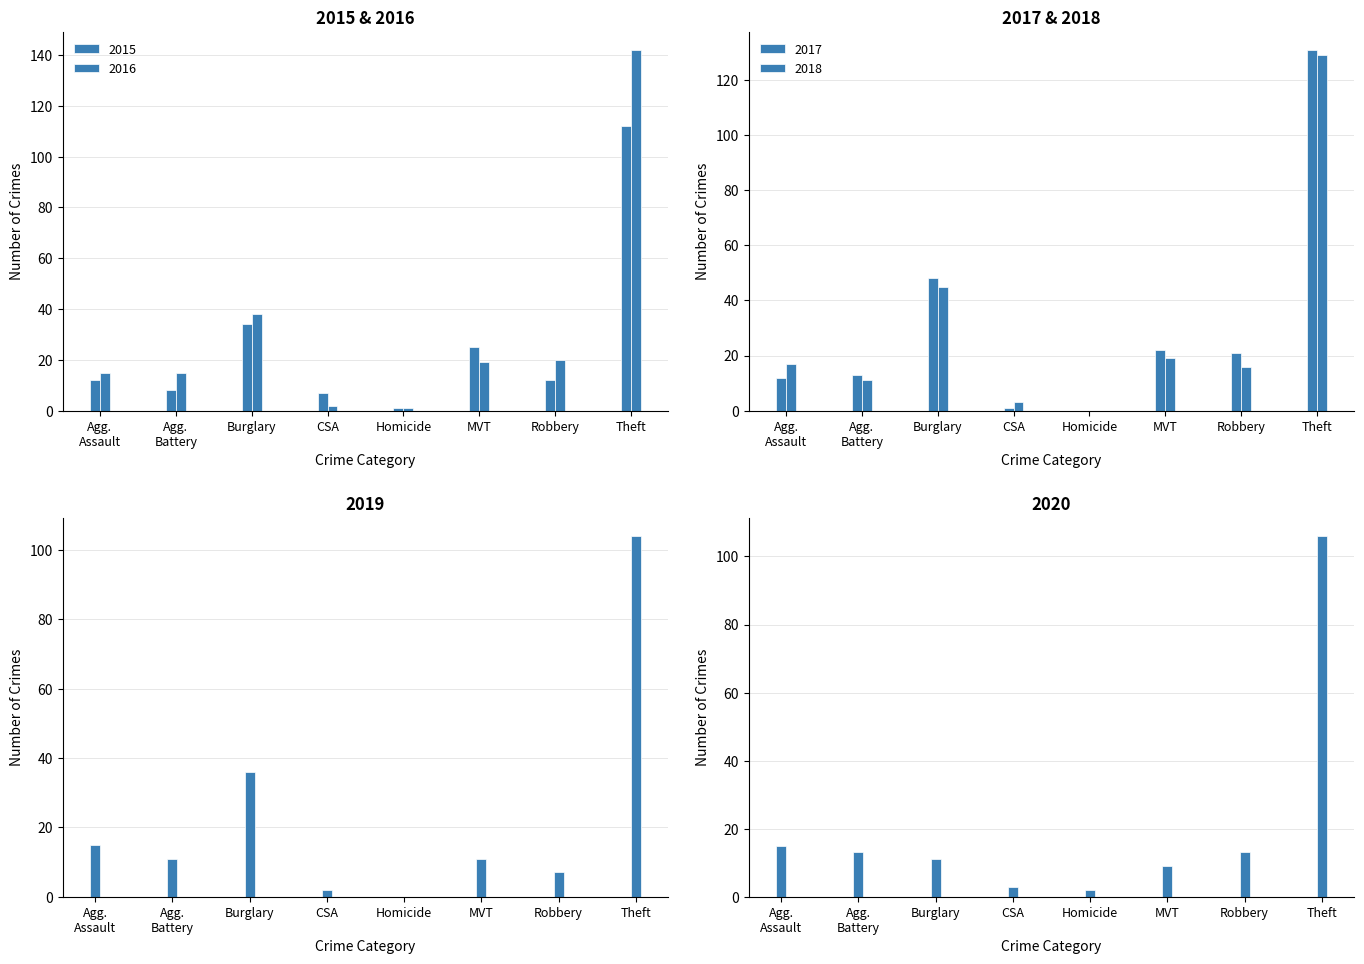

True or false: 2018 has a value of 19 at MVT.

True